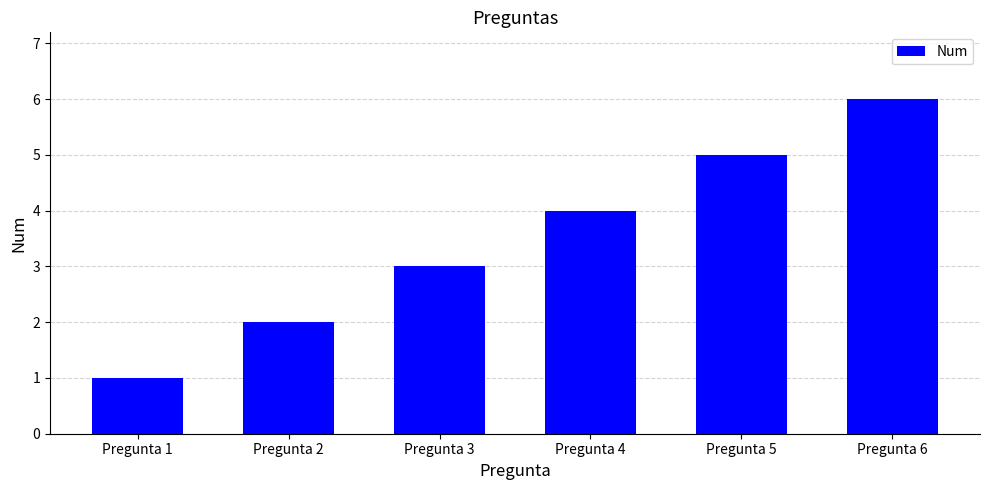

At which category does the chart reach its peak across all series?

Pregunta 6